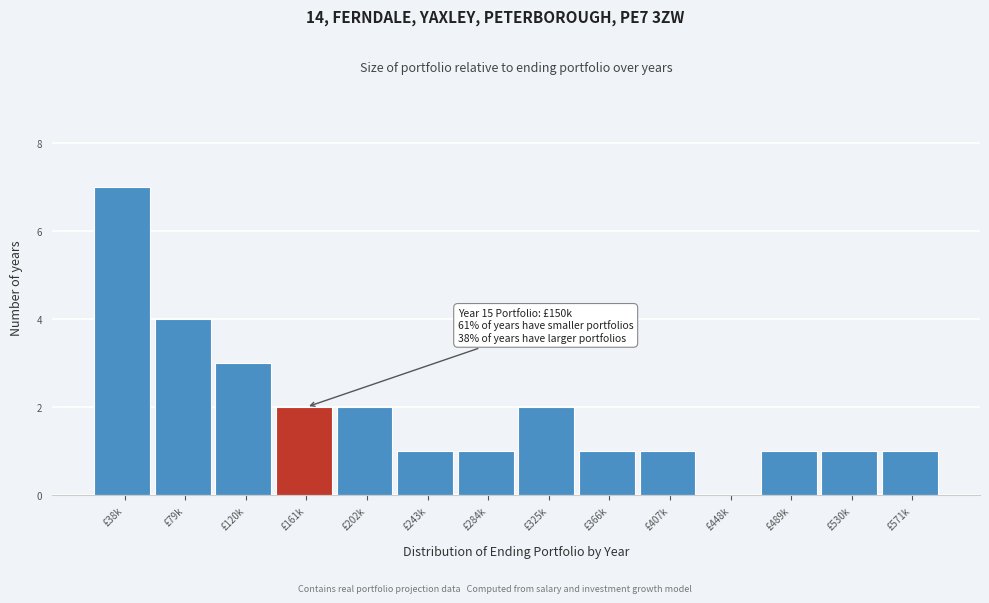

Reading left to right, what are all the values shown in this chart?

£38k=7	£79k=4	£120k=3	£161k=2	£202k=2	£243k=1	£284k=1	£325k=2	£366k=1	£407k=1	£448k=0	£489k=1	£530k=1	£571k=1